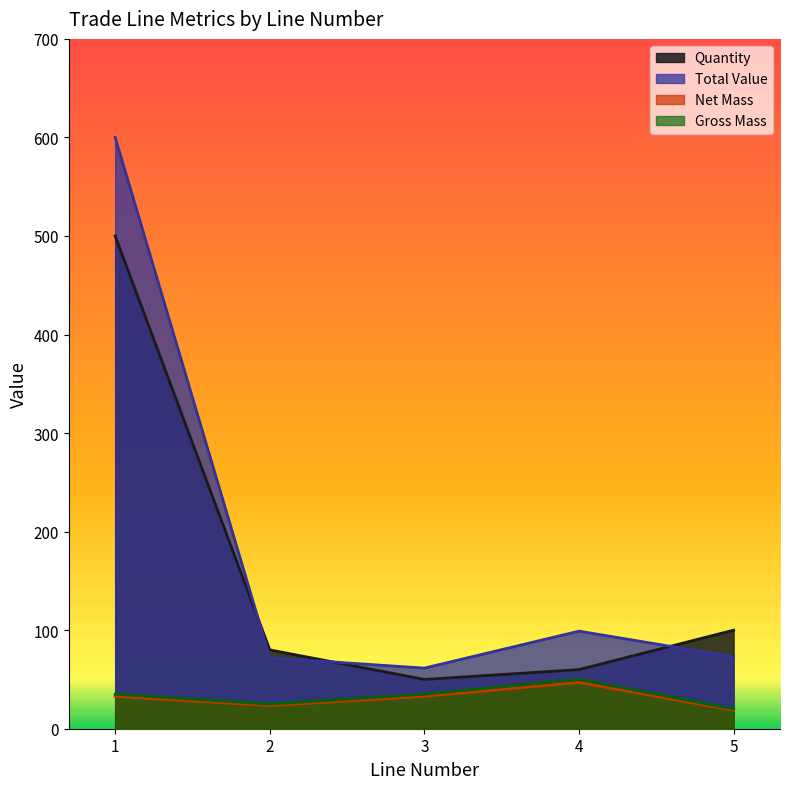

Which has a higher value, 1 or 5?

1